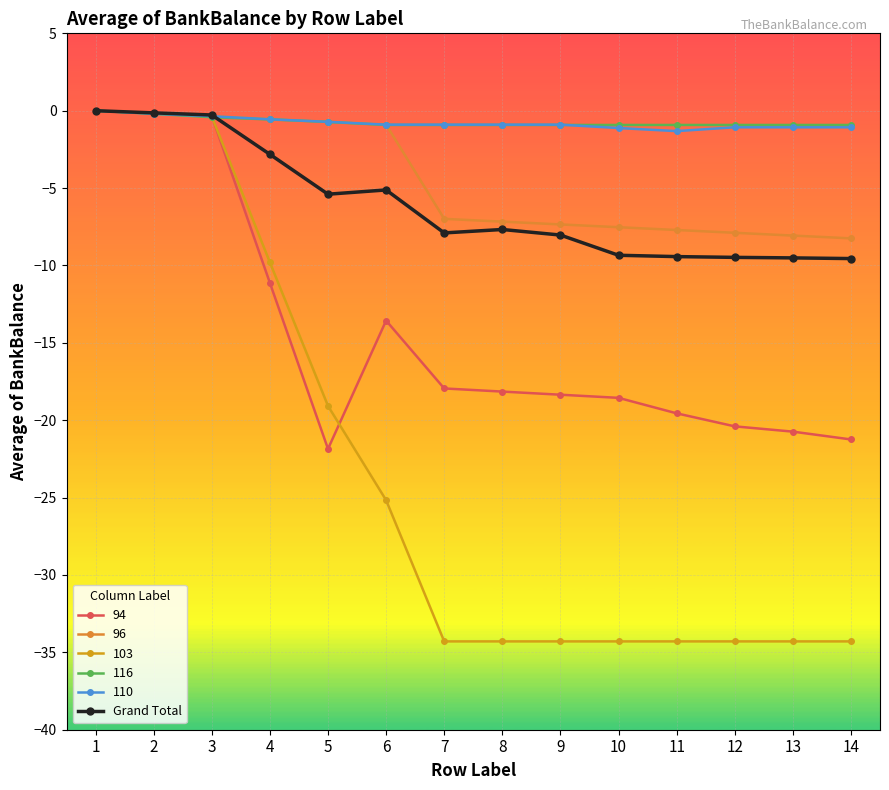

Reading right to left, what are all the values shown in this chart?

14=-9.6	13=-9.5	12=-9.5	11=-9.4	10=-9.3	9=-8.0	8=-7.7	7=-7.9	6=-5.1	5=-5.4	4=-2.8	3=-0.3	2=-0.1	1=0.0